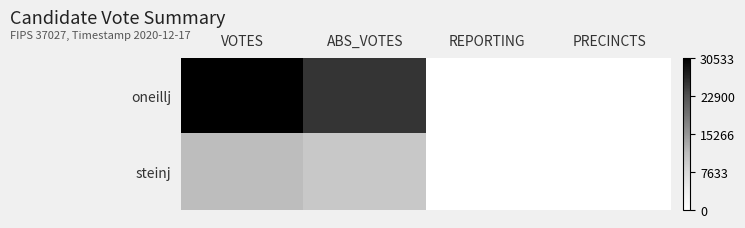

Which label corresponds to the smallest value in the chart?

REPORTING